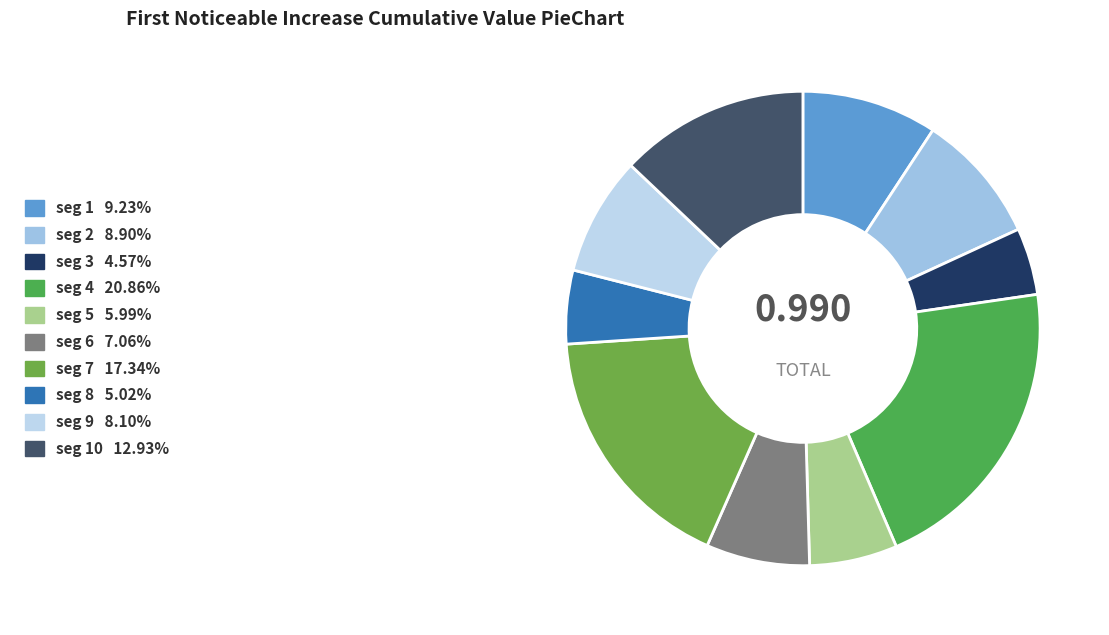

How many slices are in this pie chart?

10